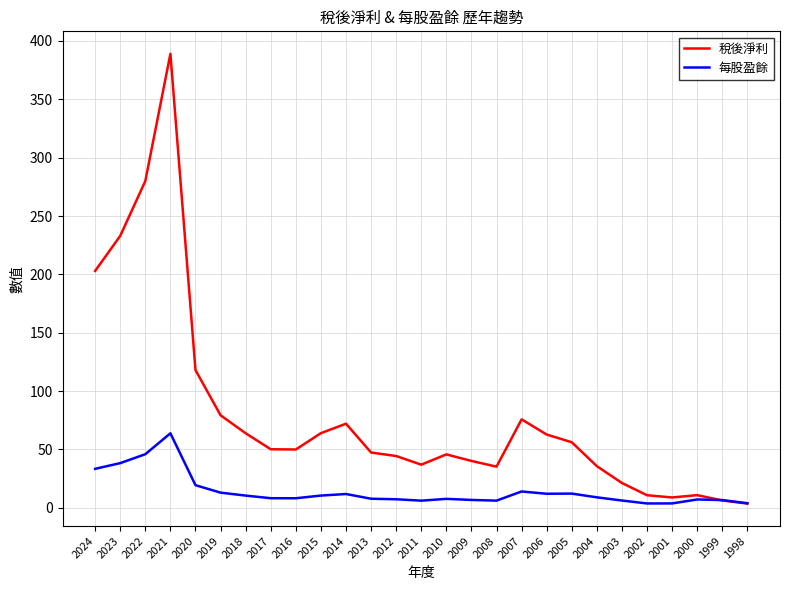

Does the chart have visible grid lines?

Yes